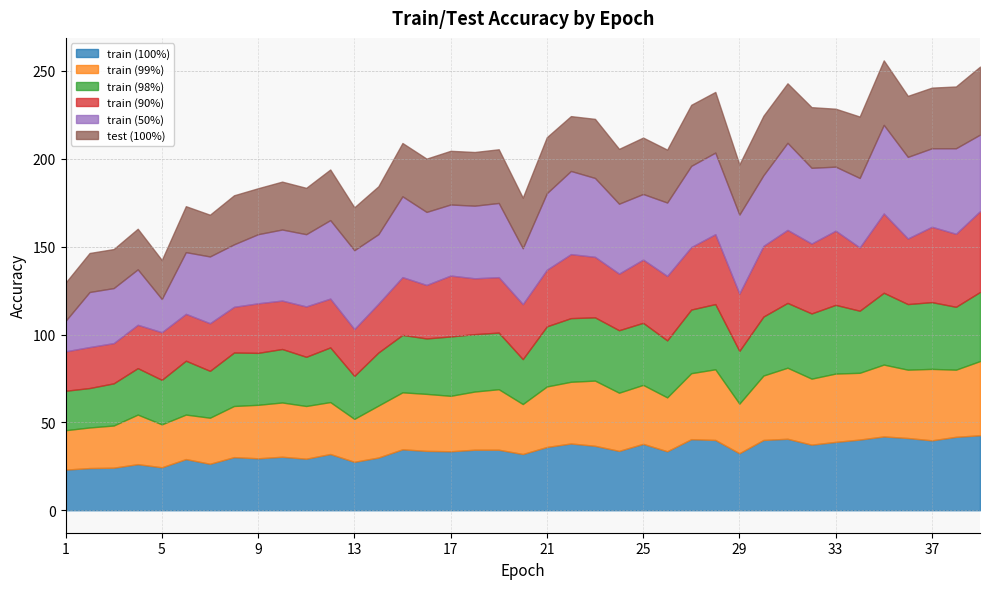

What is the approximate value of train_50 at 7?

38.0